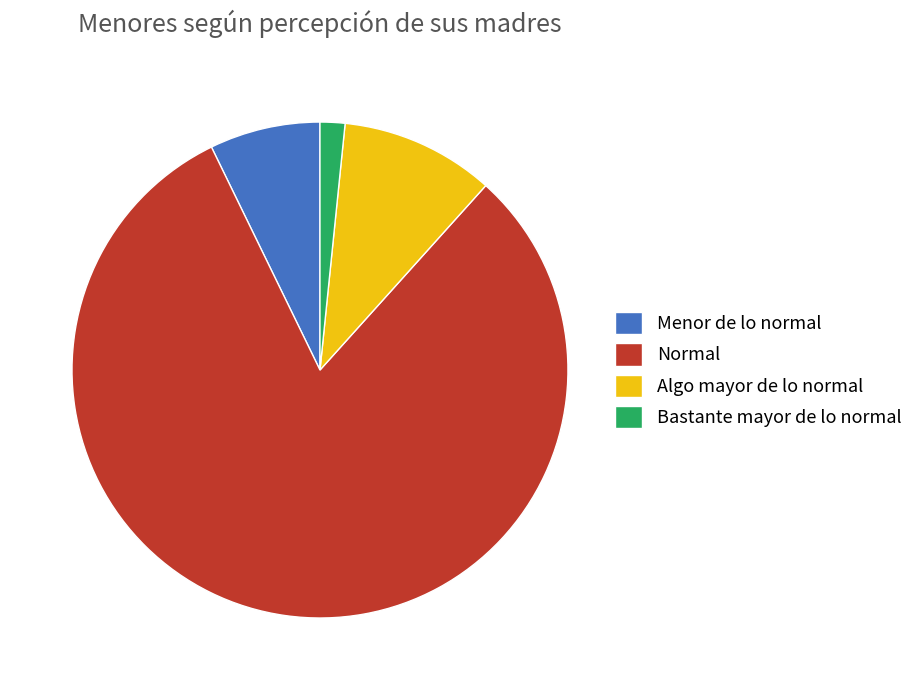

Which slice is the smallest?

Bastante mayor de lo normal